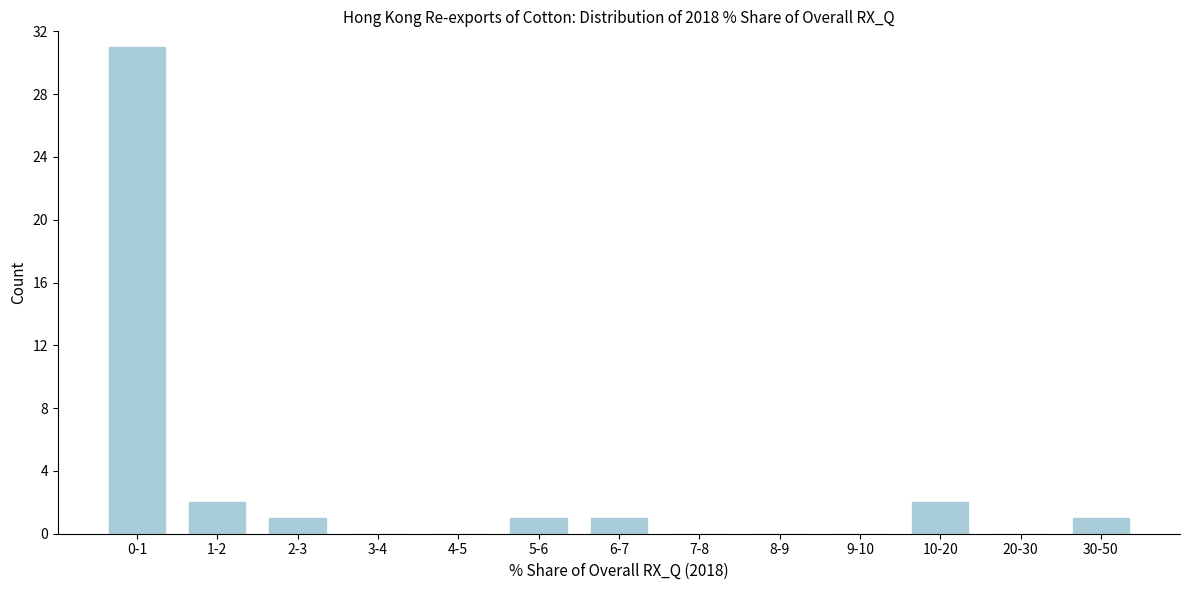

Reading left to right, transcribe all the data shown in this chart.

0-1=31	1-2=2	2-3=1	3-4=0	4-5=0	5-6=1	6-7=1	7-8=0	8-9=0	9-10=0	10-20=2	20-30=0	30-50=1